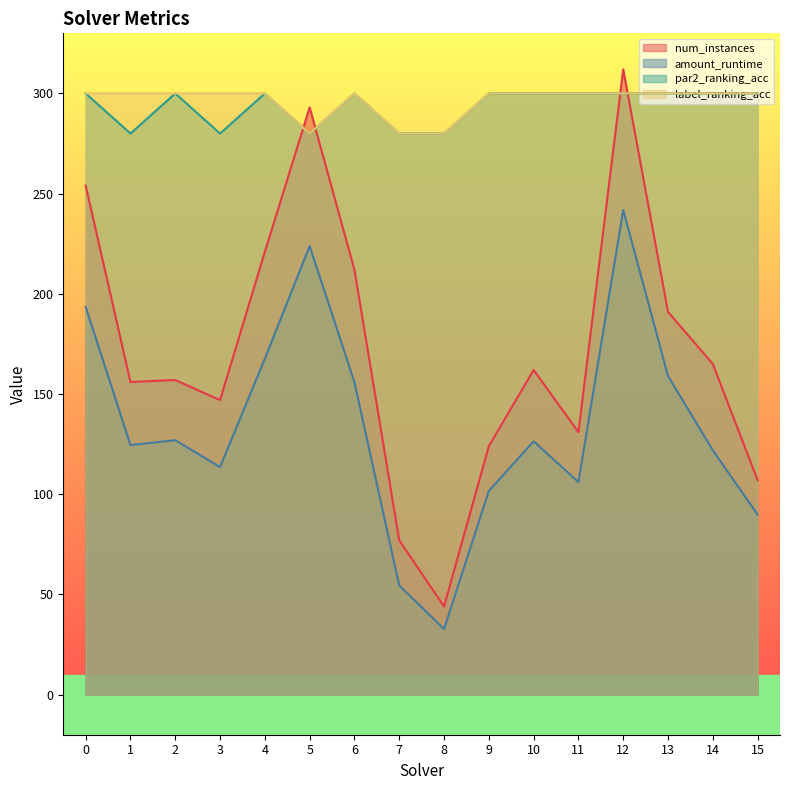

What value does the label_ranking_acc series have at 13?

300.0